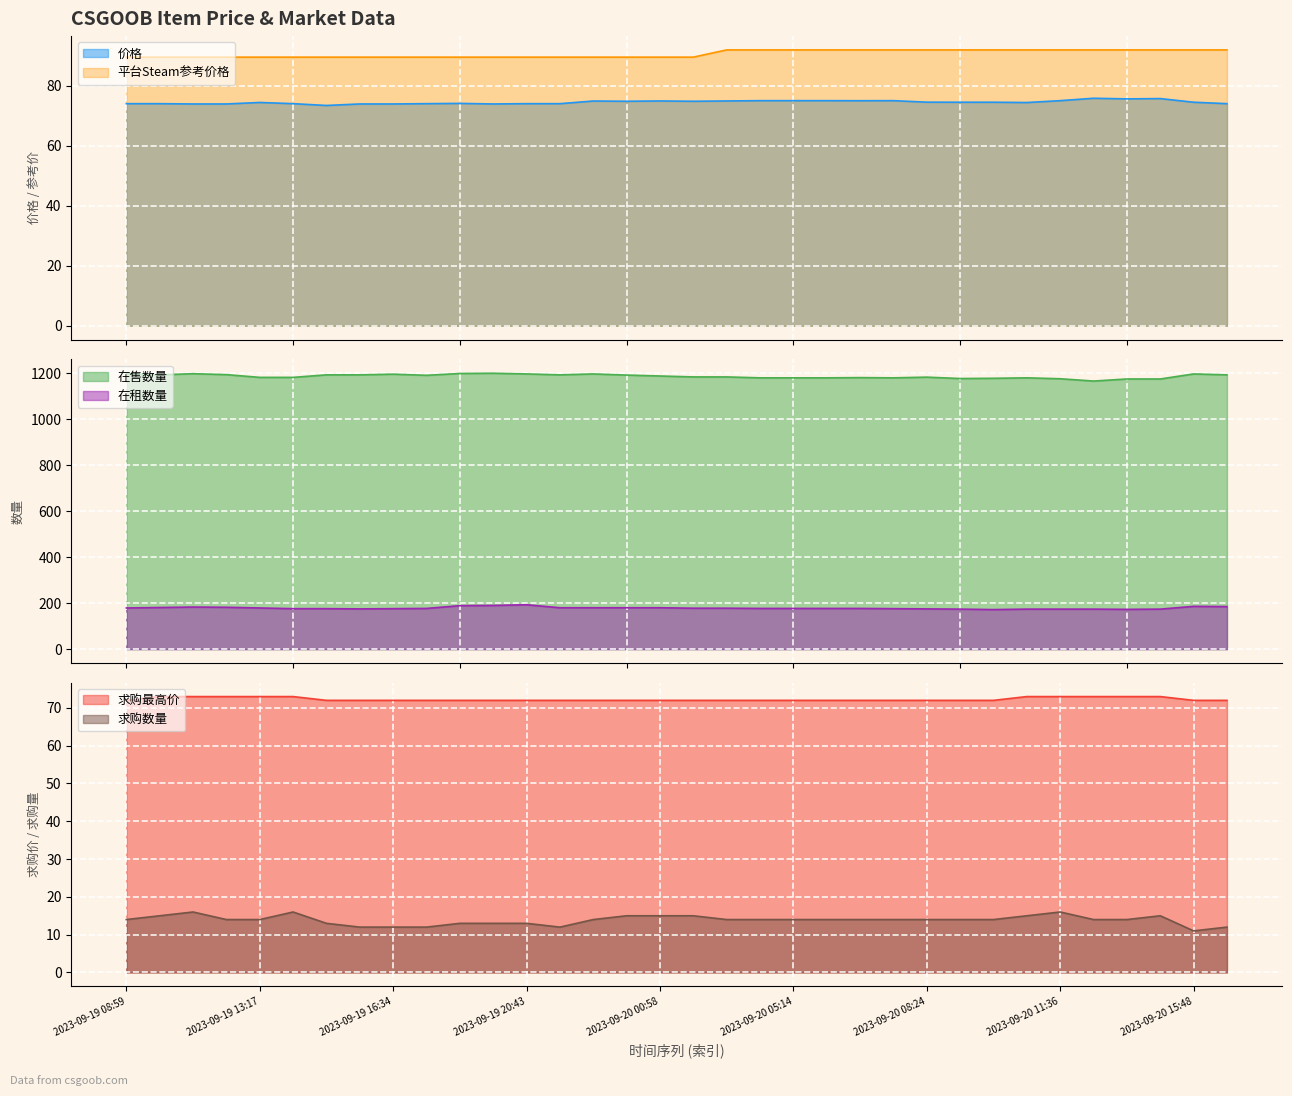

True or false: 价格 and 平台Steam参考价格 intersect in this chart.

False